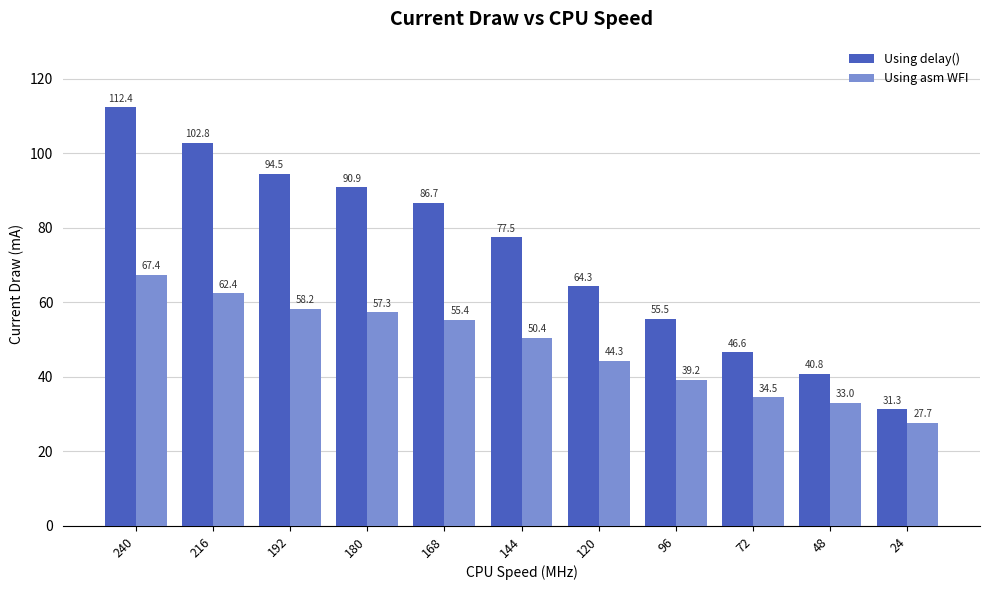

What is the difference between the Using asm WFI values at 192 and 240?

9.2